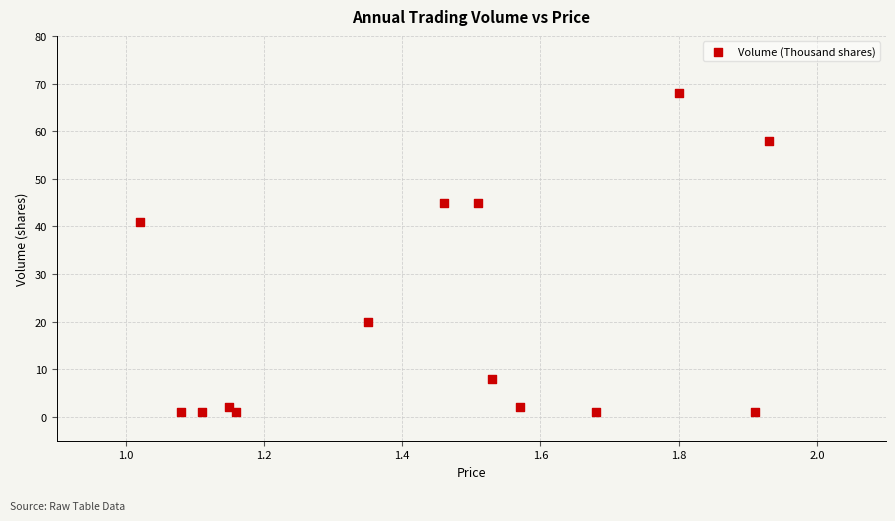

What Y value in the scatter plot is closest to 34?

41